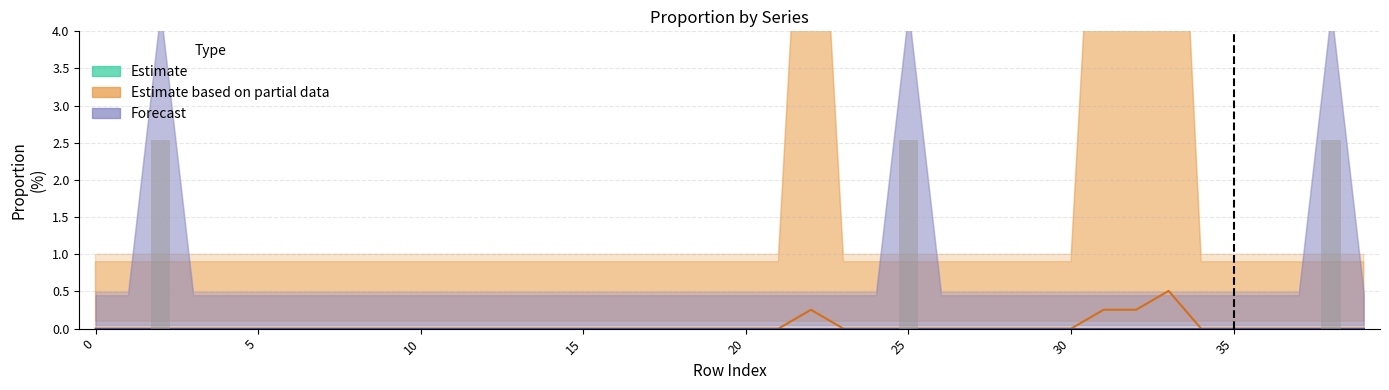

Reading right to left, what are all the values shown in this chart?

Estimate: 100.0	99.7	100.0	100.0	100.0	100.0	99.5	99.7	99.7	100.0	100.0	100.0	100.0	100.0	99.7	100.0	100.0	99.7	100.0	100.0	100.0	100.0	100.0	100.0	100.0	100.0	100.0	100.0	100.0	100.0	100.0	100.0	100.0	100.0	100.0	100.0	100.0	99.7	100.0	100.0
Estimate based on partial data: 0.0	0.0	0.0	0.0	0.0	0.0	0.5	0.3	0.3	0.0	0.0	0.0	0.0	0.0	0.0	0.0	0.0	0.3	0.0	0.0	0.0	0.0	0.0	0.0	0.0	0.0	0.0	0.0	0.0	0.0	0.0	0.0	0.0	0.0	0.0	0.0	0.0	0.0	0.0	0.0
Forecast: 0.0	0.0	0.0	0.0	0.0	0.0	0.0	0.0	0.0	0.0	0.0	0.0	0.0	0.0	0.0	0.0	0.0	0.0	0.0	0.0	0.0	0.0	0.0	0.0	0.0	0.0	0.0	0.0	0.0	0.0	0.0	0.0	0.0	0.0	0.0	0.0	0.0	0.0	0.0	0.0